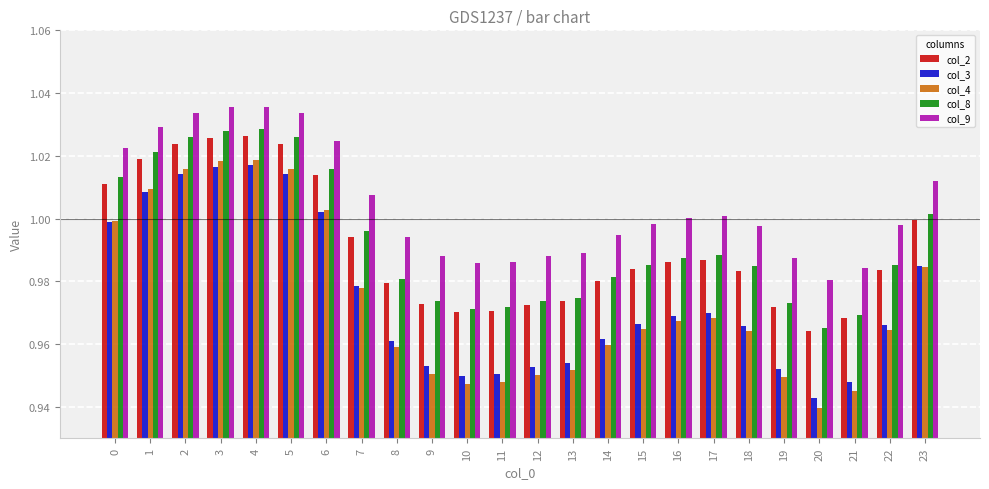

What is the sum of all col_2 values?

23.8